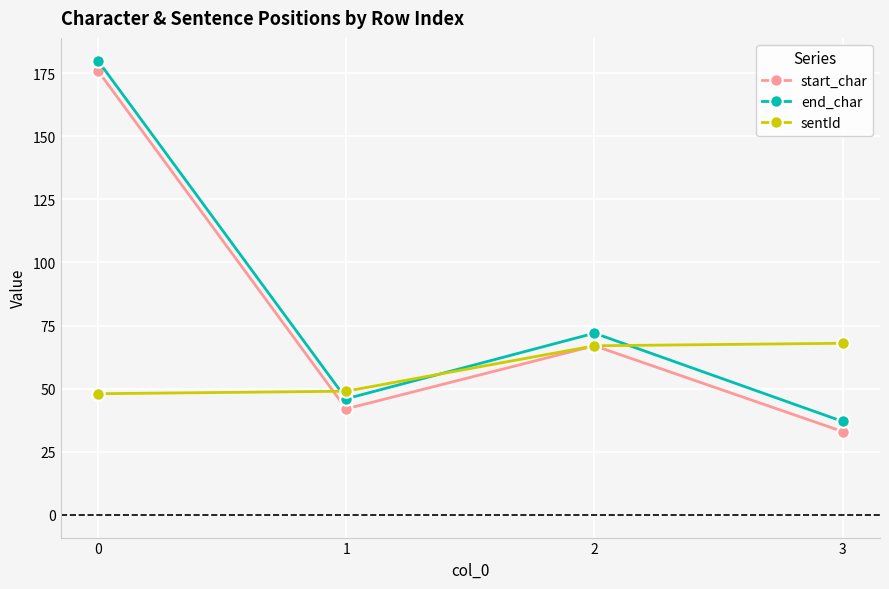

What is the spread (max minus min) of values at 1?

7